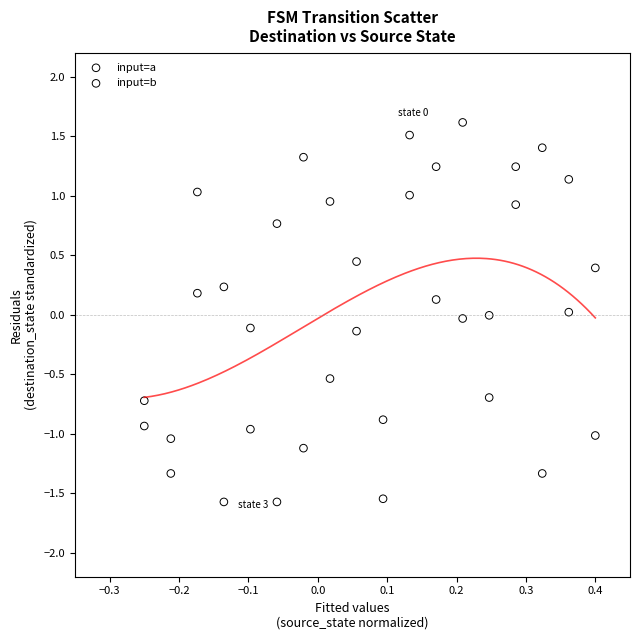

What is the X range (max minus min) for the scatter plot?

0.7